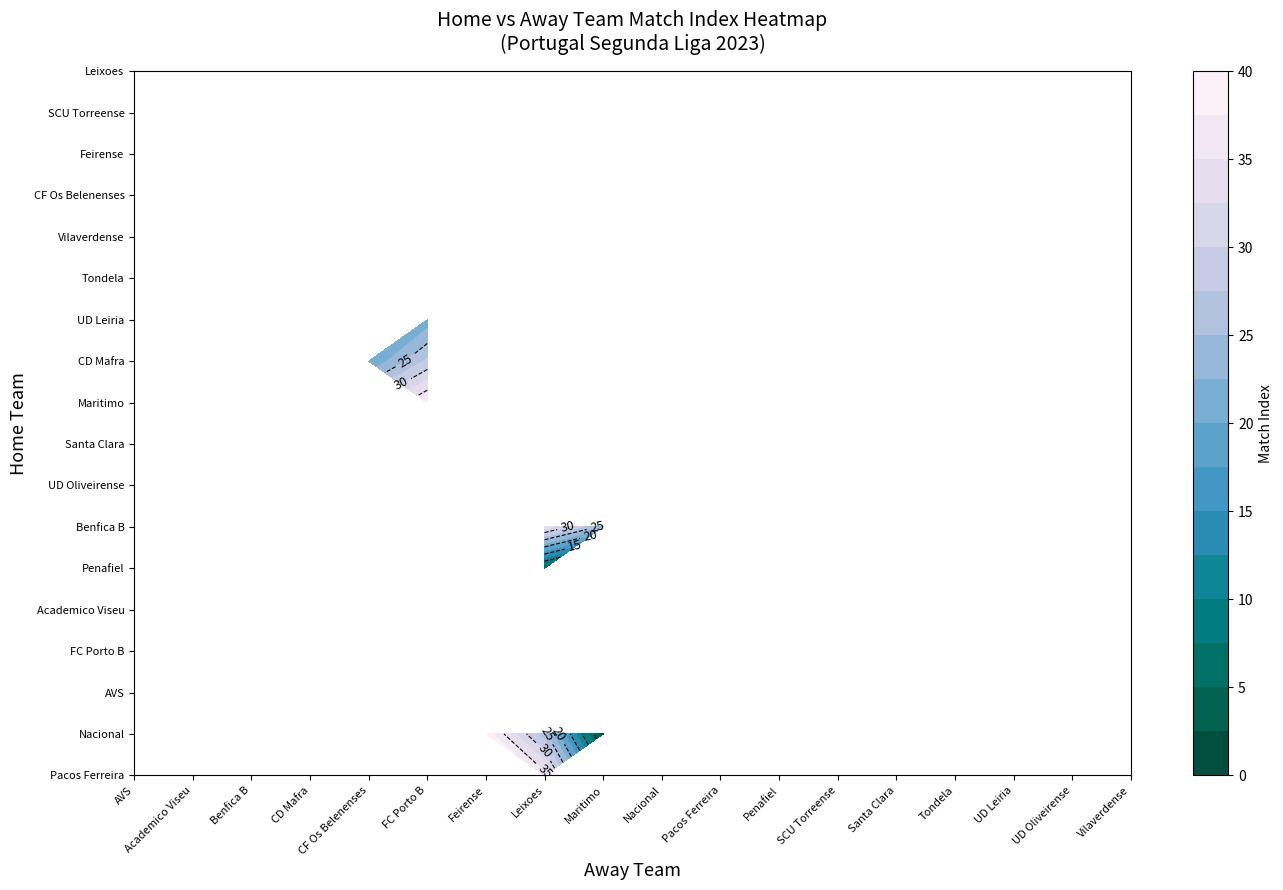

How many data points does each series have?

3